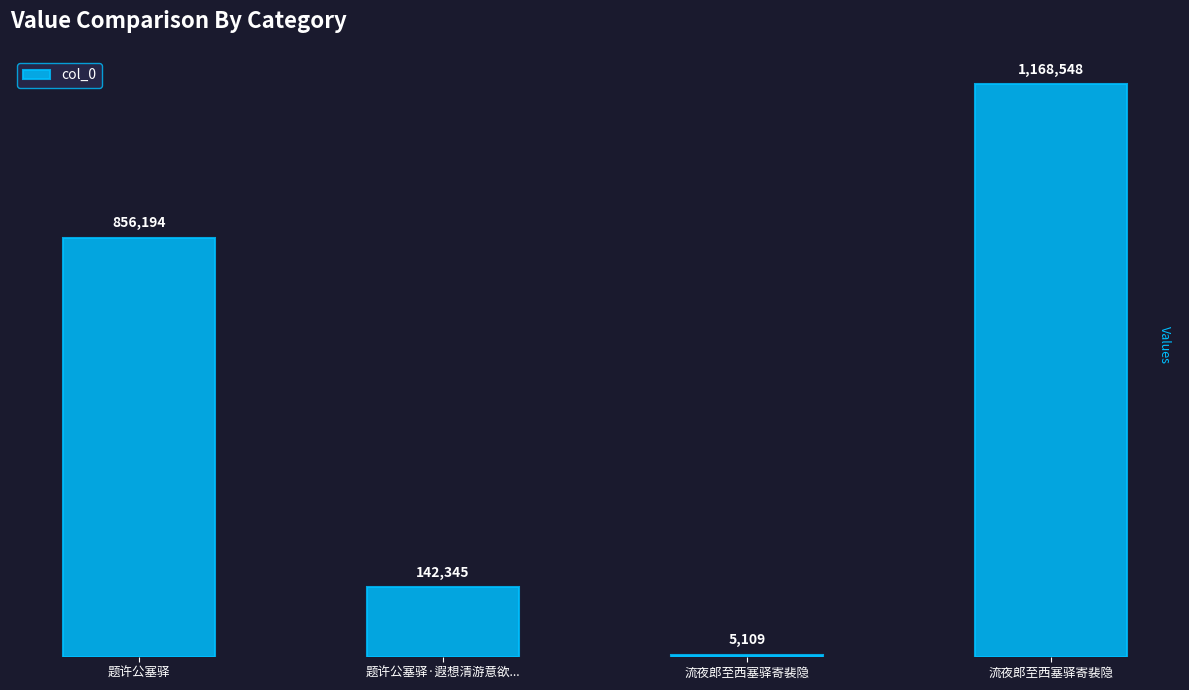

What is the difference between the maximum and minimum values?

1163439